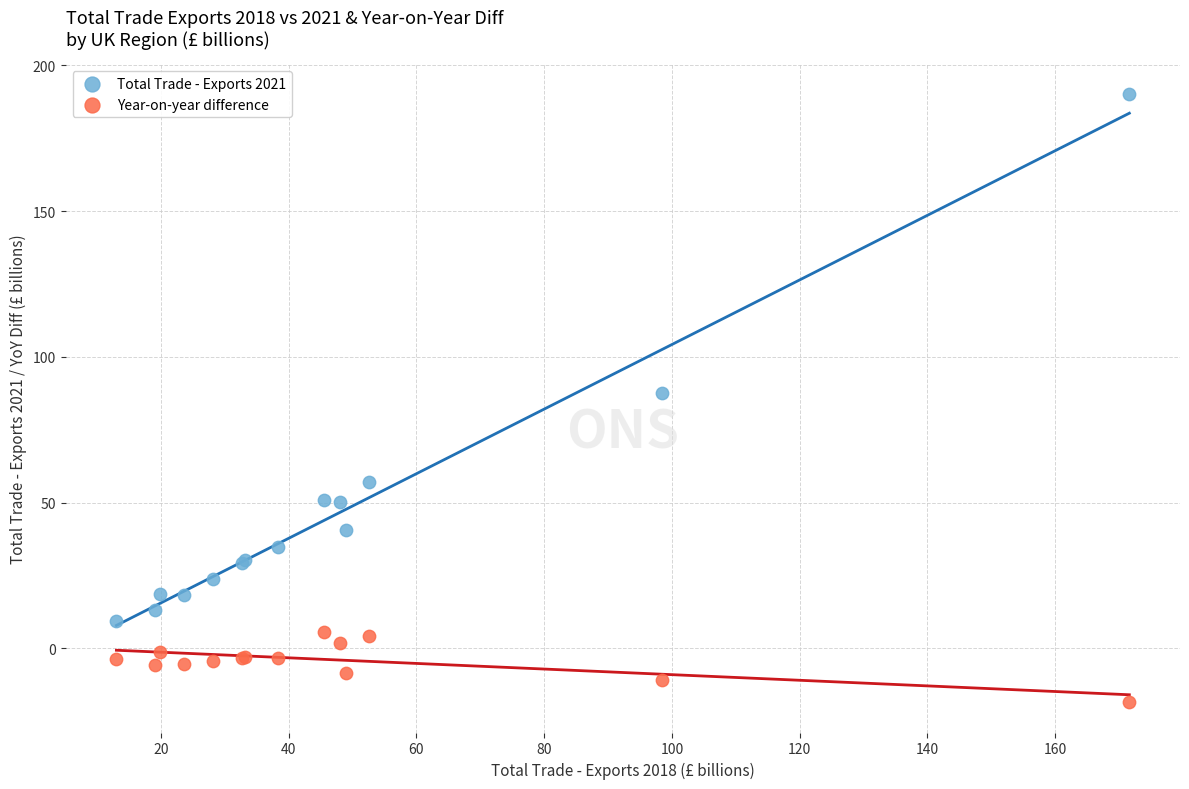

In the Total Trade - Exports 2021 series, what Y value is closest to 99?

87.6